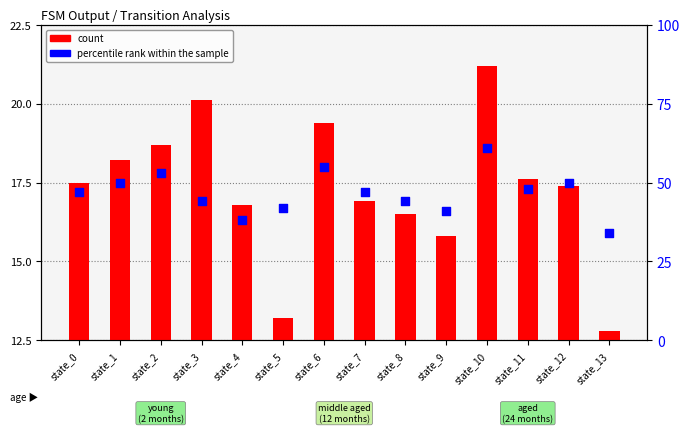

Which series contains the lowest Y value?

count